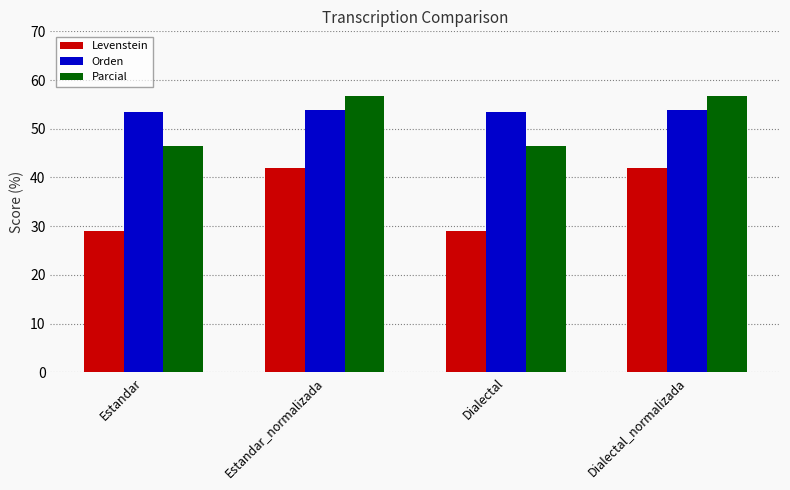

The Orden series shows 33.6 at Dialectal. True or false?

False